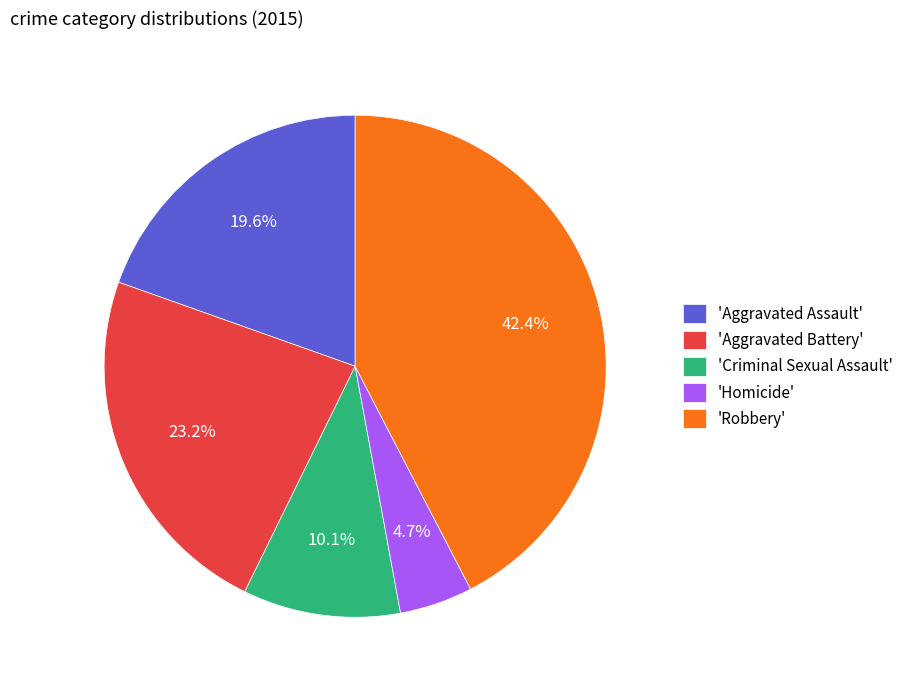

What is the smallest slice in the pie chart?

'Homicide'